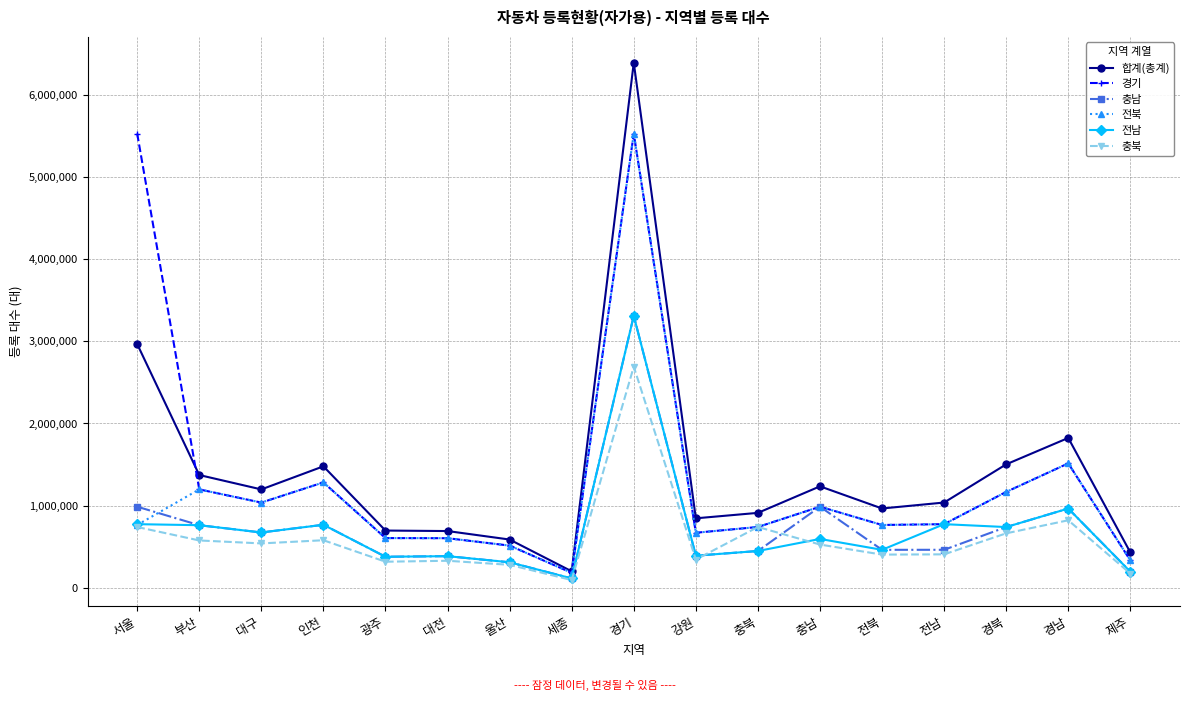

Which label corresponds to the largest value in the chart?

경기